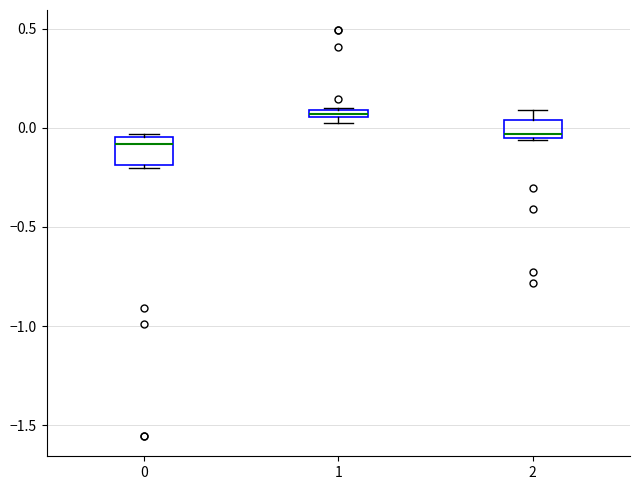

Comparing the boxes themselves (not the whiskers), which one is the tallest?

0